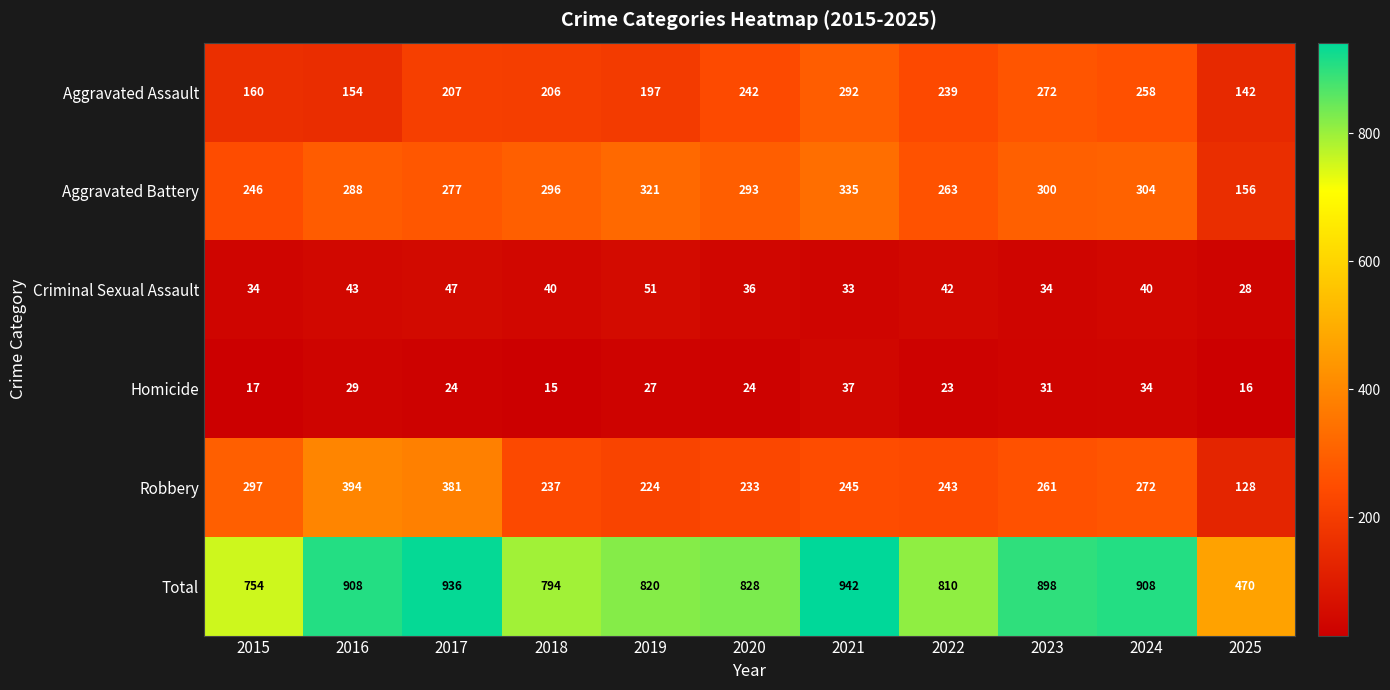

At which label does Homicide first exceed 24?

2016